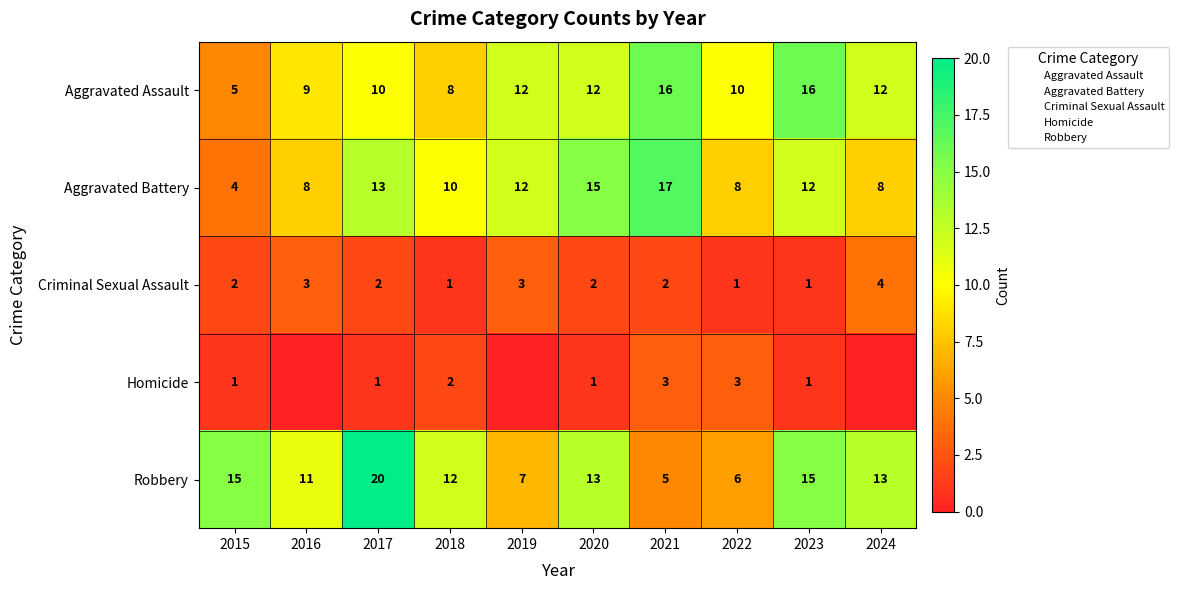

The Homicide series shows 4 at 2021. True or false?

False